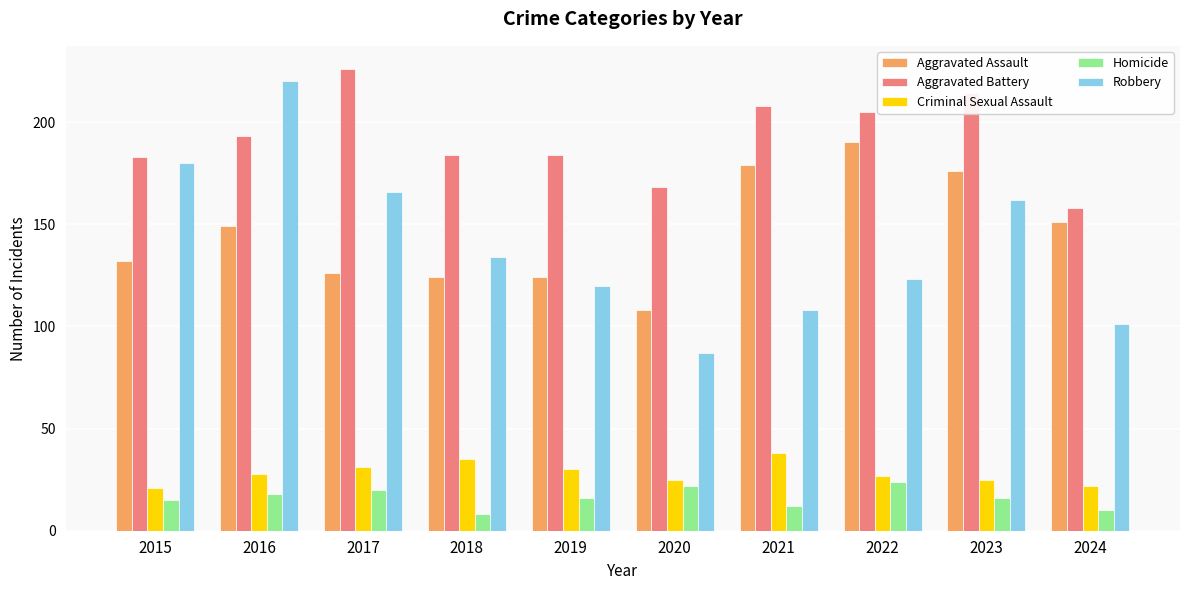

Read the Aggravated Battery value at 2021, to the nearest 10.

210